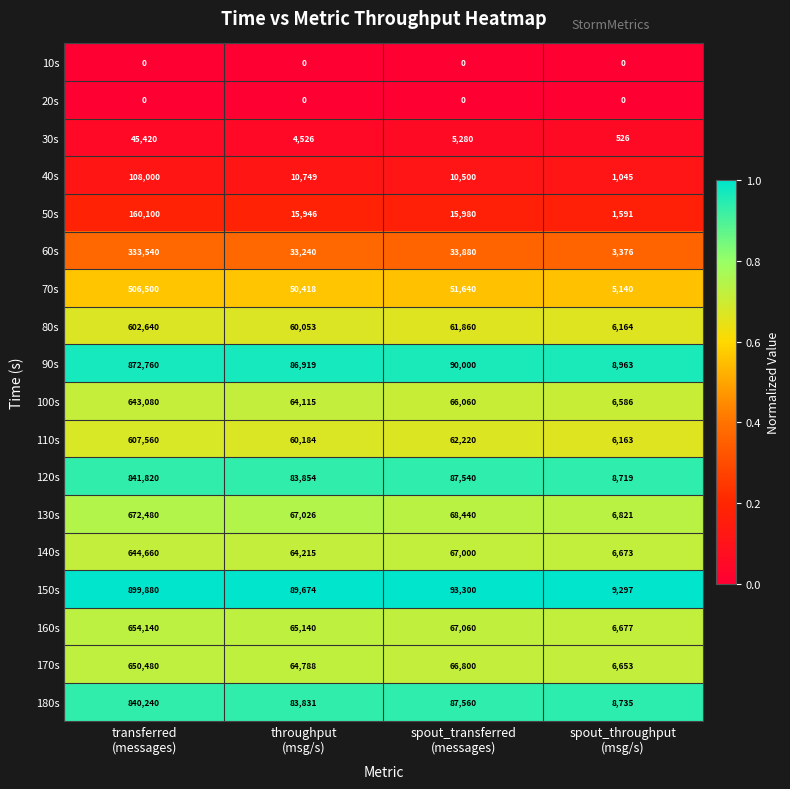

What is the total value across all series at spout_transferred
(messages)?

935120